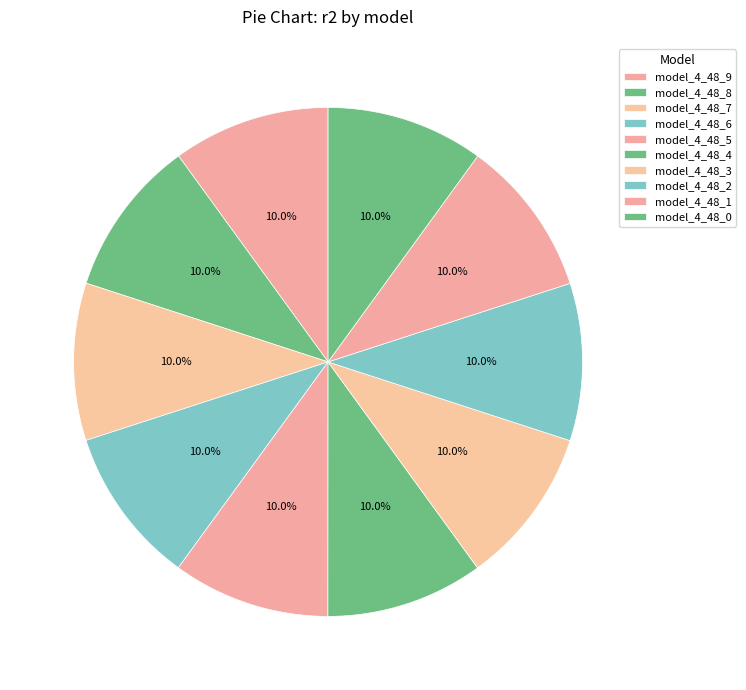

Count the number of slices in the pie.

10